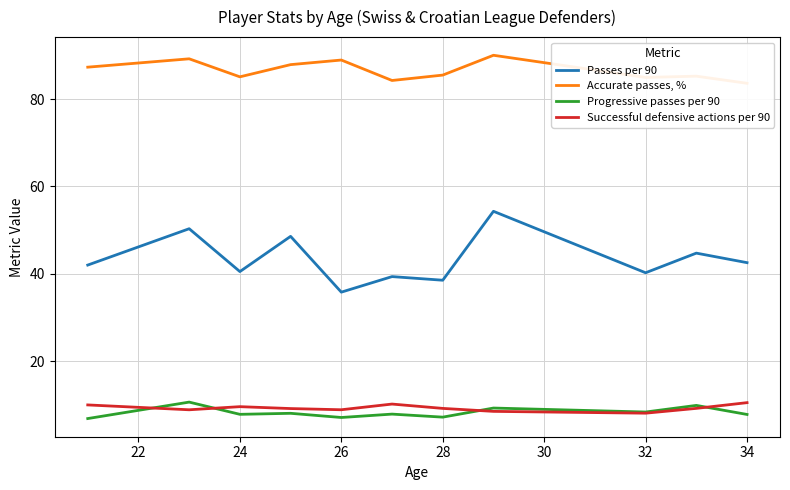

The Successful defensive actions per 90 series shows 9.2 at 28. True or false?

True